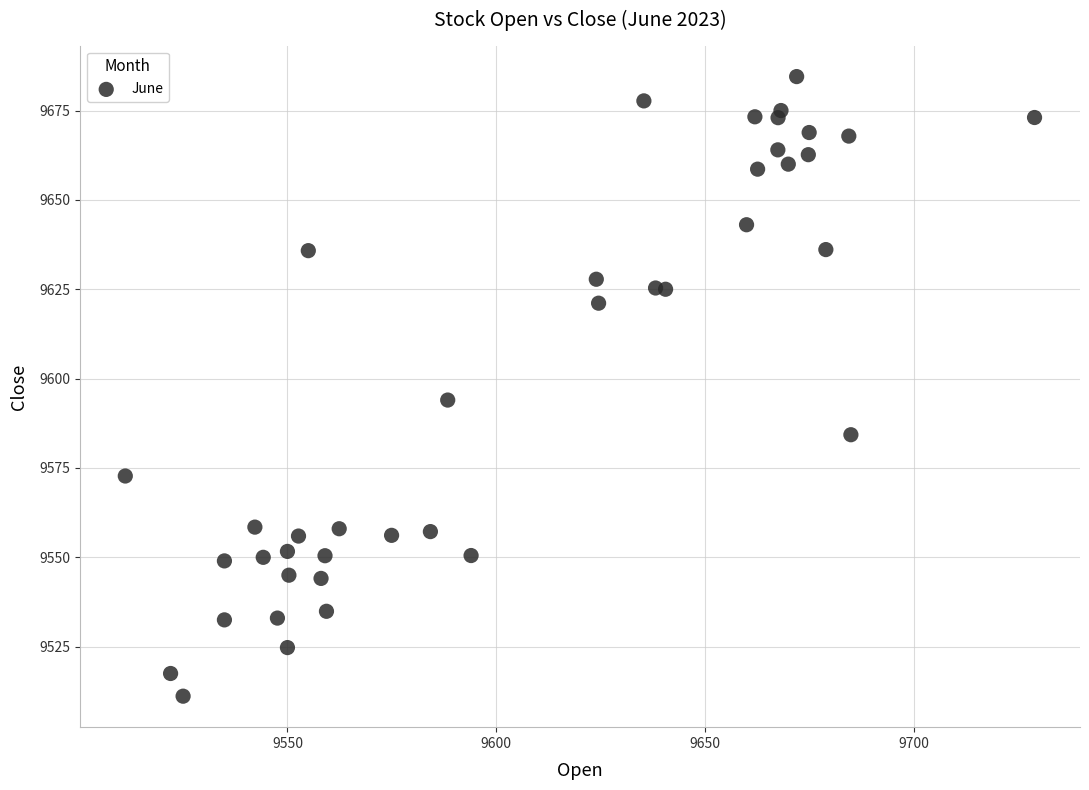

What is the range of Y values (max minus min)?

173.3